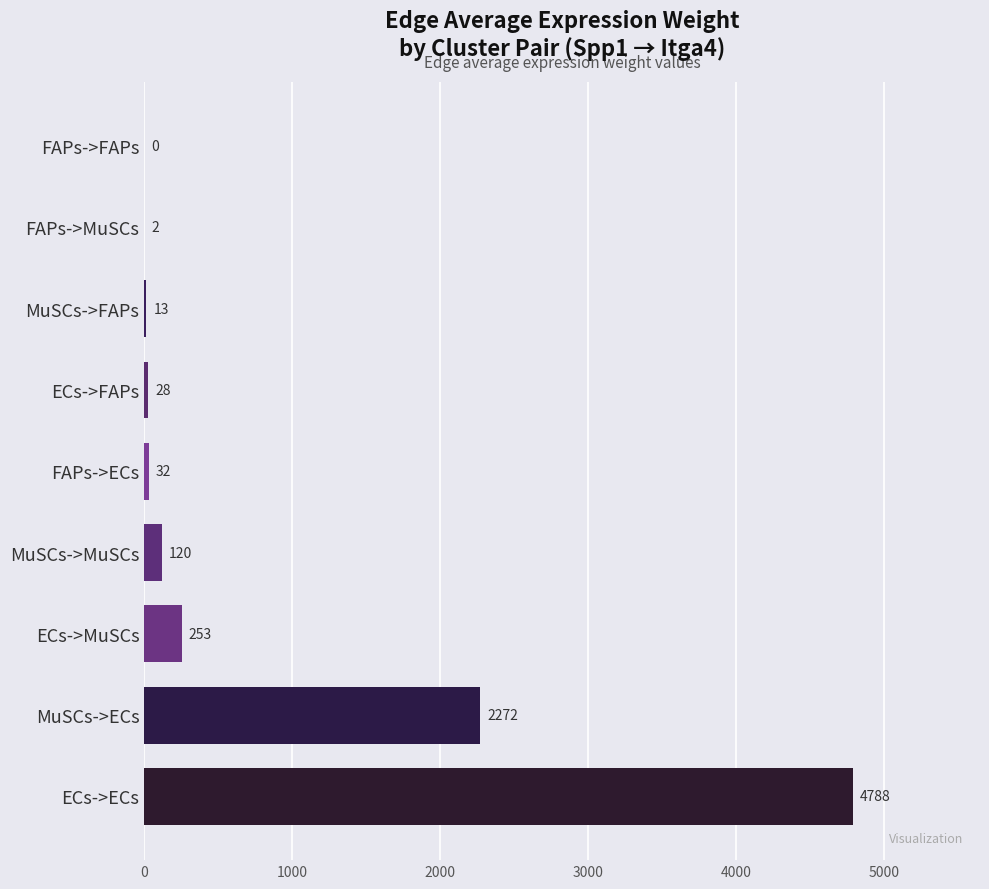

The chart shows a value of 2452.7 at ECs->ECs. True or false?

False